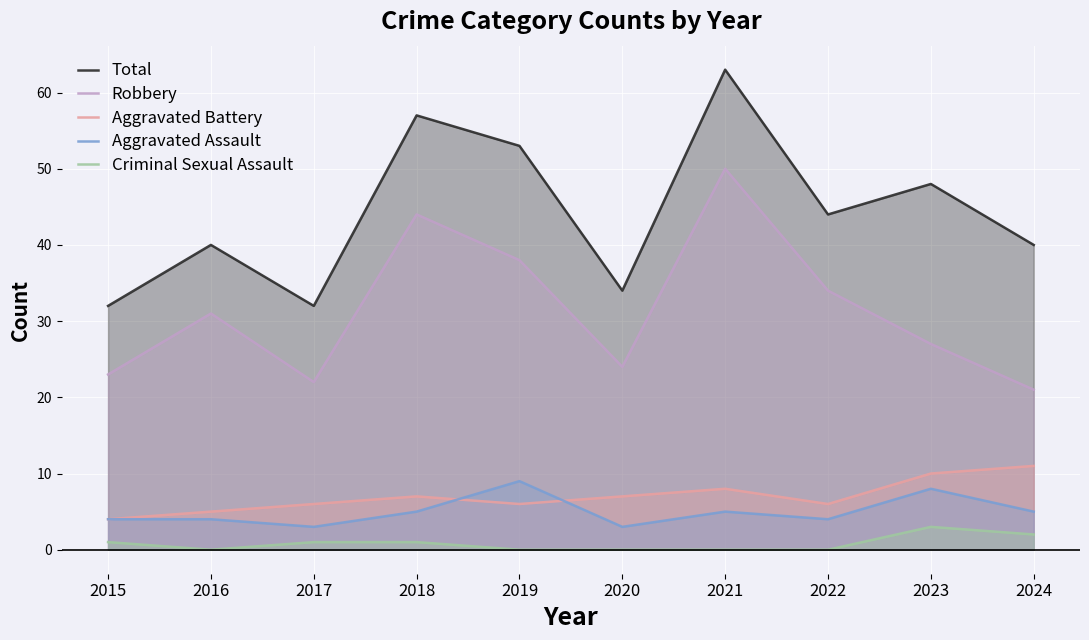

Which series changed the most between 2015 and 2017?

Aggravated Battery